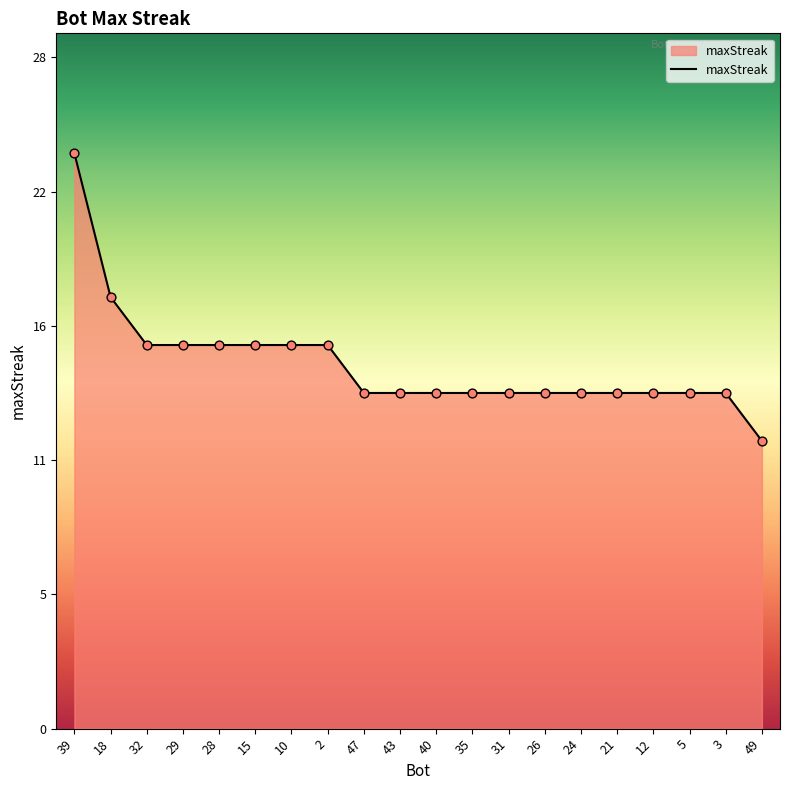

Is this an area chart (filled region under the line)?

Yes